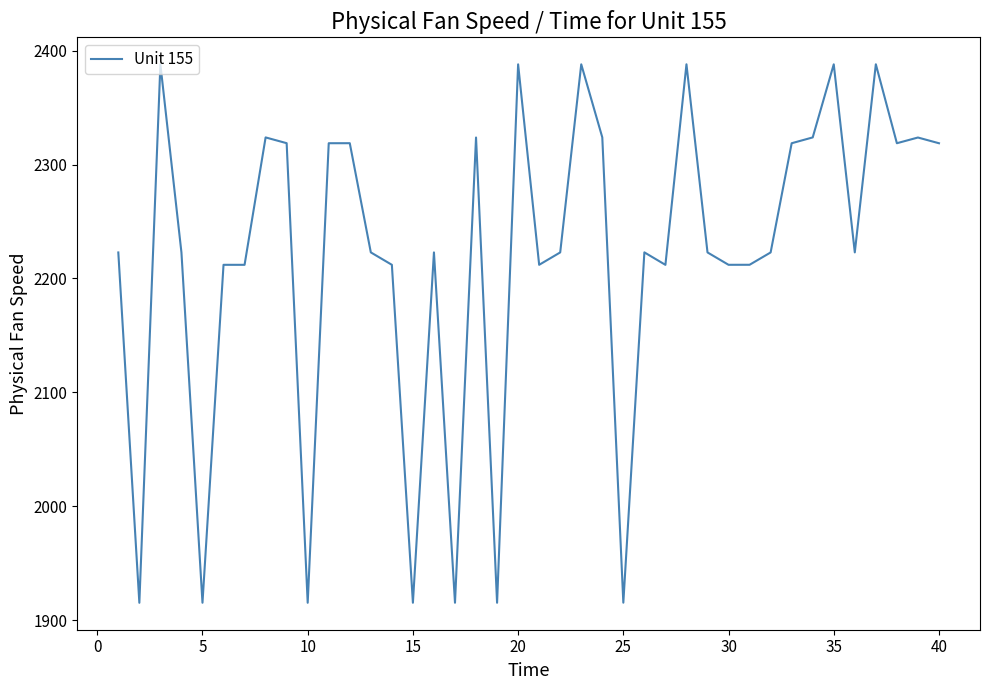

What is the difference between the maximum and minimum values?

472.8